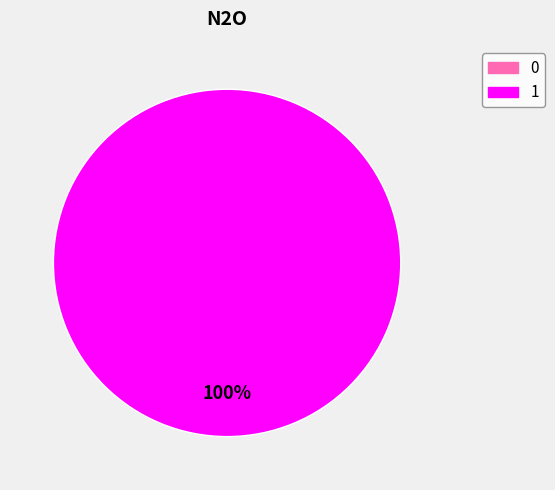

Which category has the biggest portion of the pie?

1